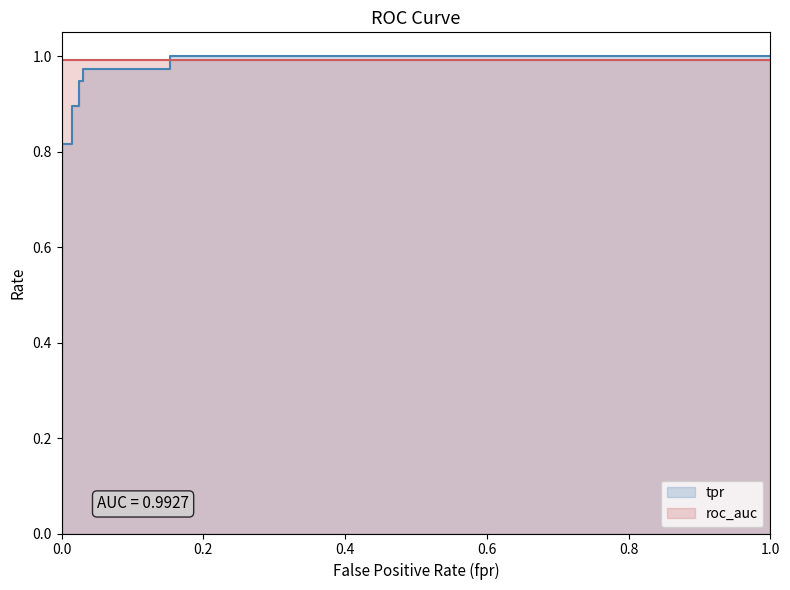

What value does the tpr series have at 9?

1.0